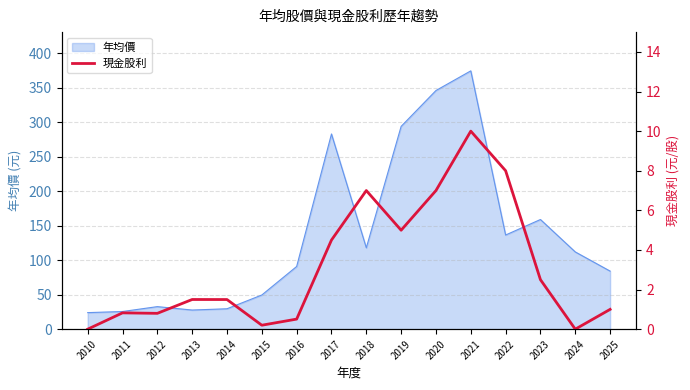

The value of 年均價 at 2022 is 28.2. True or false?

False